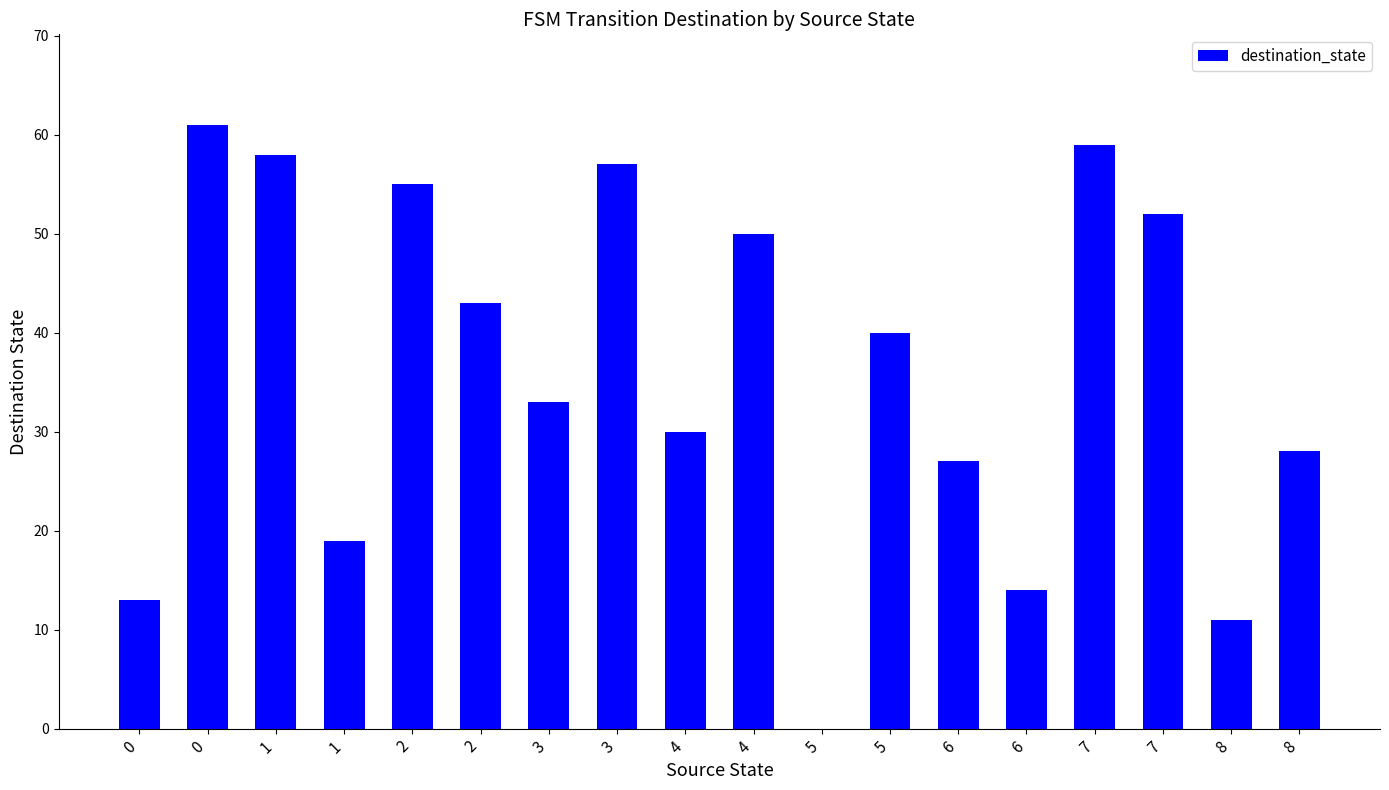

Reading left to right, what are all the values shown in this chart?

13	61	58	19	55	43	33	57	30	50	0	40	27	14	59	52	11	28